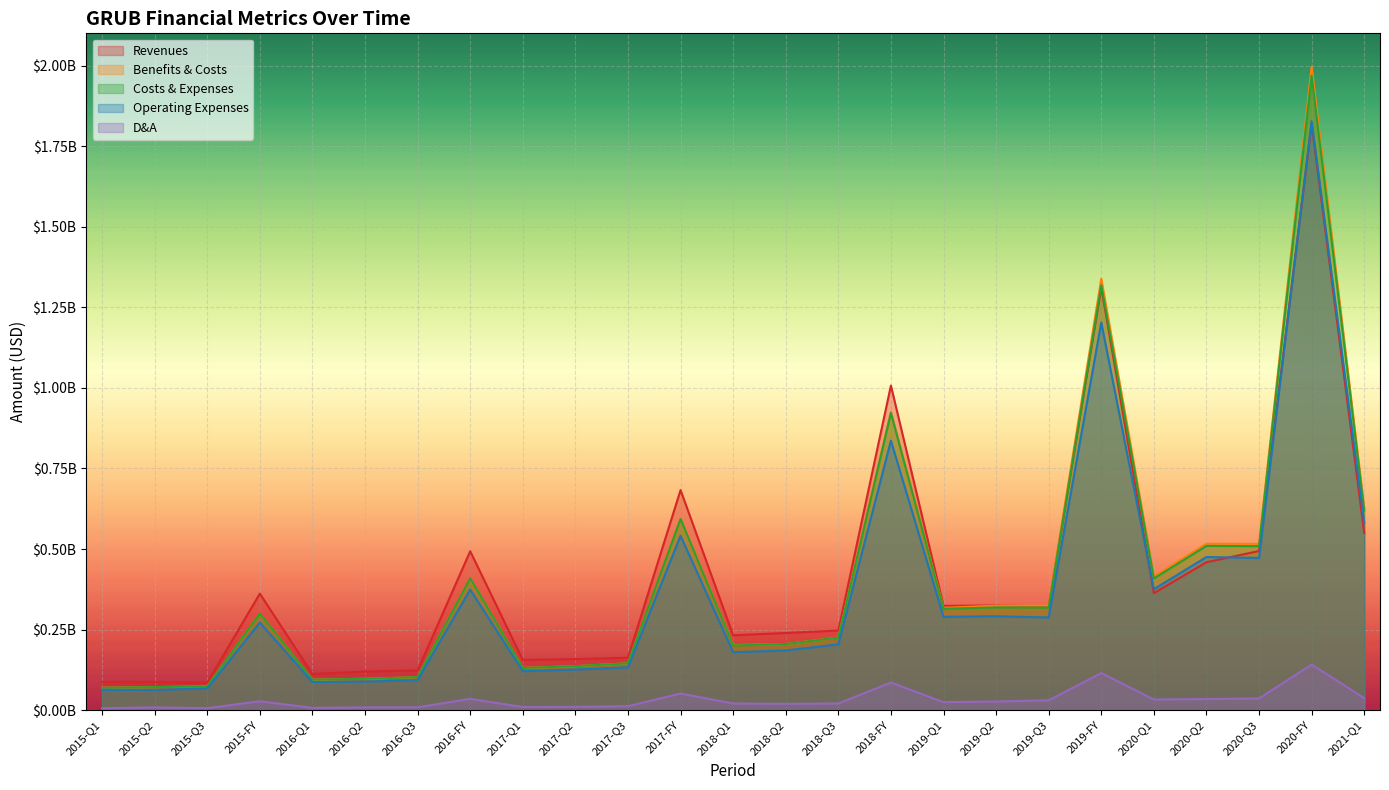

Is it true that Costs & Expenses equals 94909000 at 2016-Q1?

True